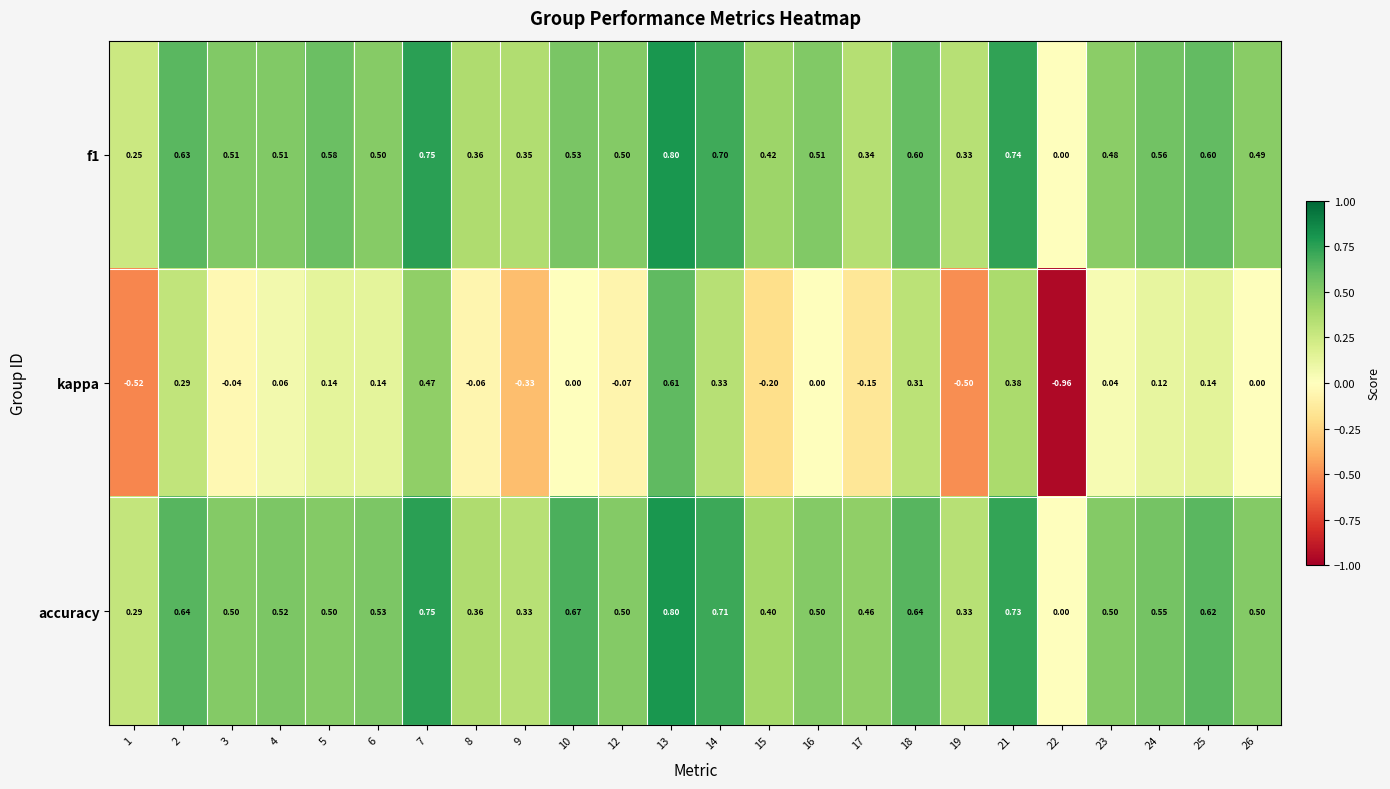

Which series changed the most between 3 and 8?

f1